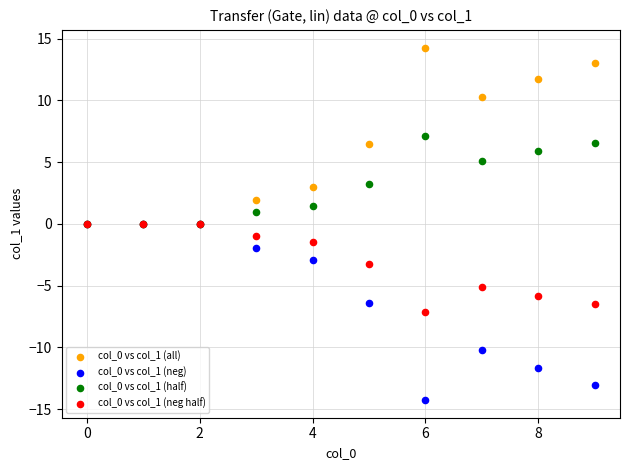

Which series reaches the minimum Y coordinate?

col_0 vs col_1 (neg)